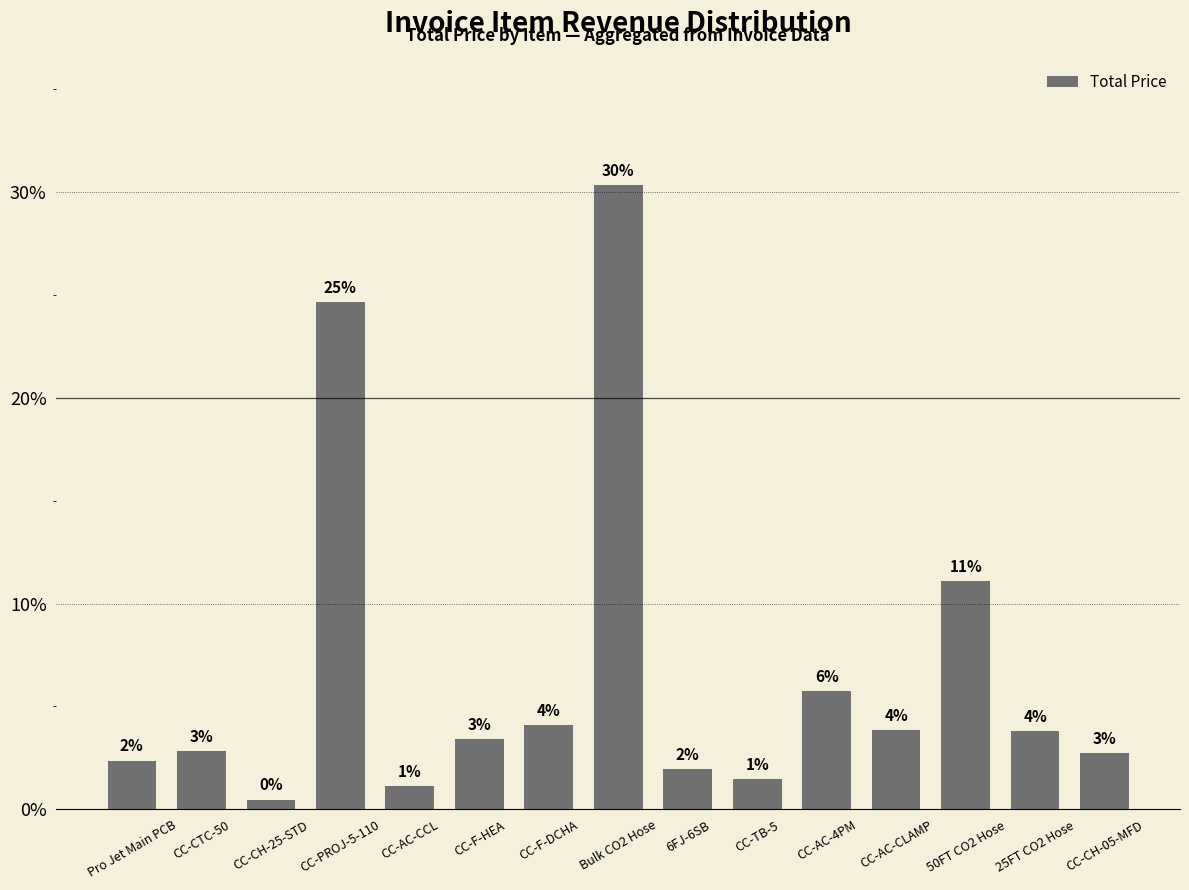

What is the change in value from CC-F-HEA to CC-F-DCHA?

+0.7